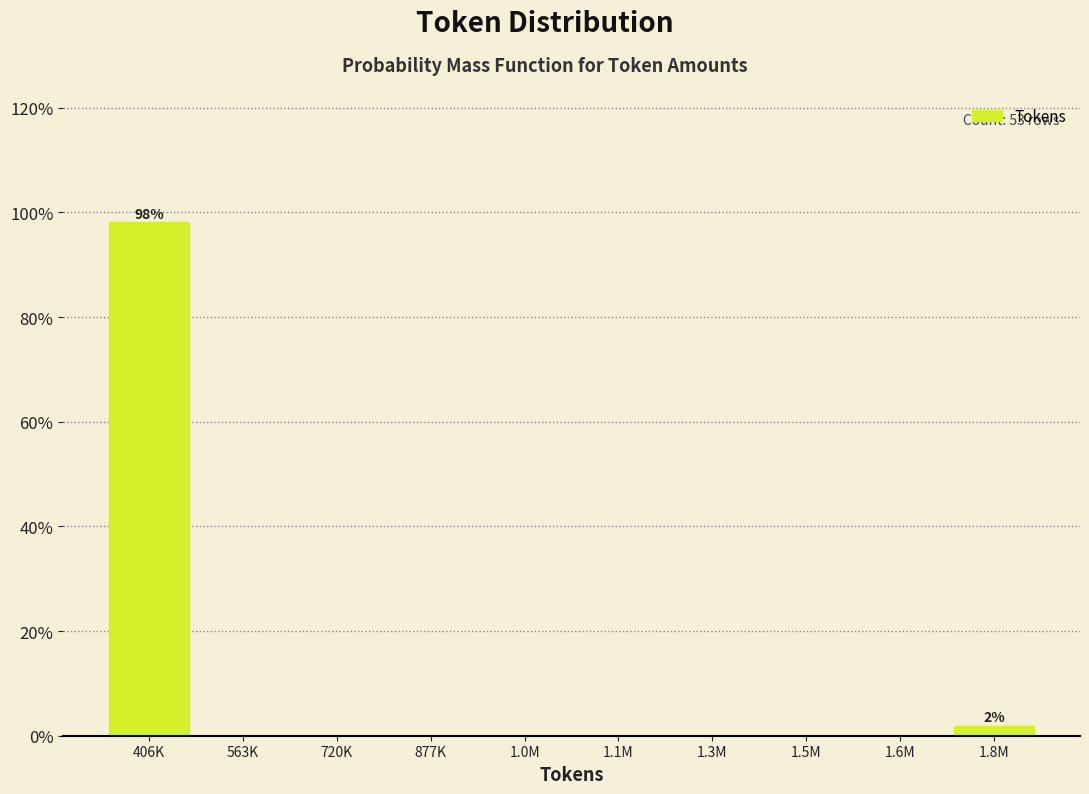

What is the maximum value shown in the chart?

98.1